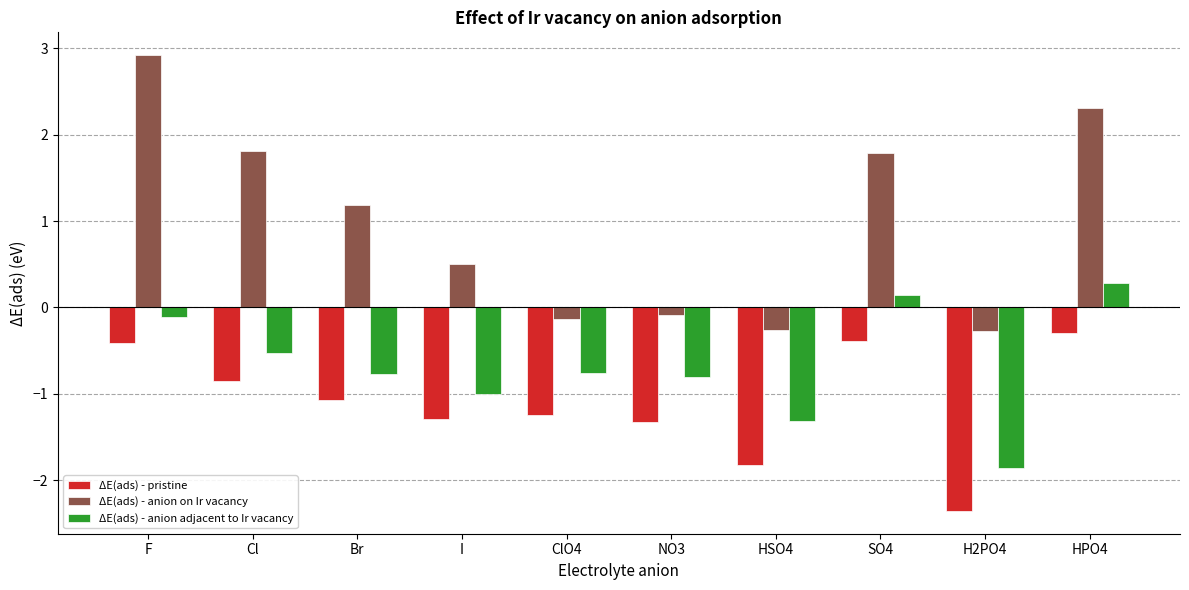

Between H2PO4 and HPO4, which series saw the biggest shift?

ΔE(ads) - anion on Ir vacancy